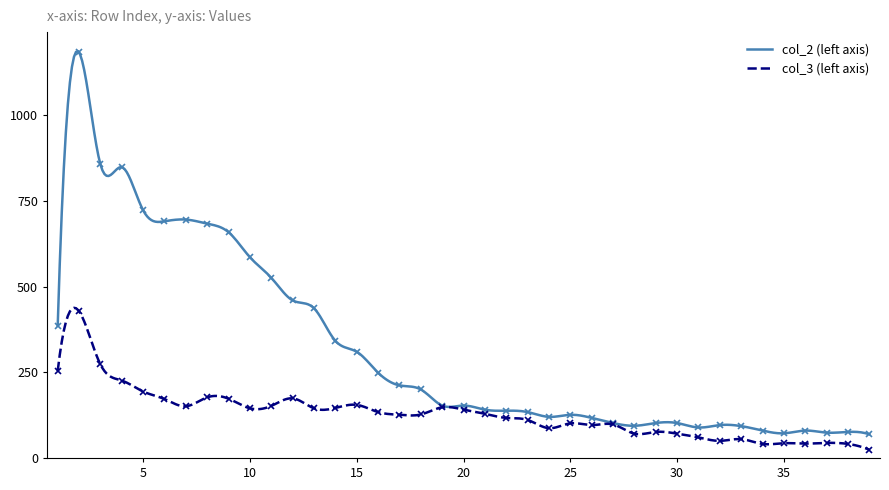

How many data points in col_3 are above 127?

19